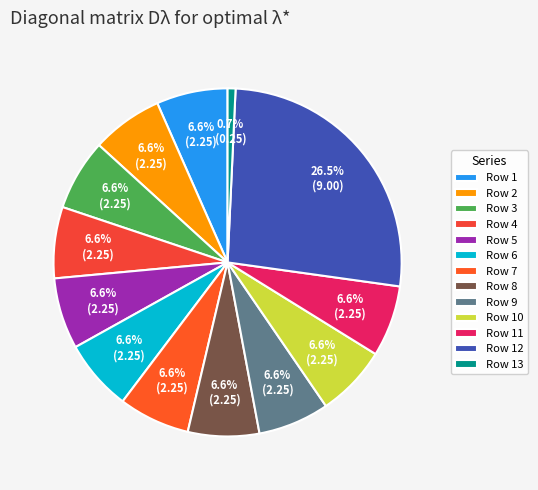

The Row 3 slice represents 1% of the pie. True or false?

False